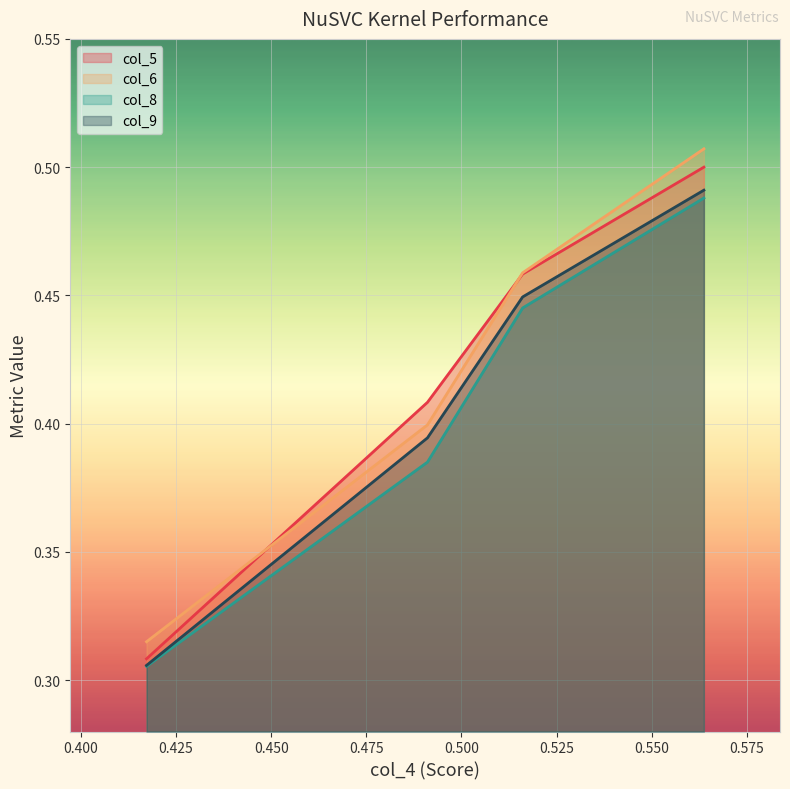

Reading left to right, list all the values displayed in this chart.

col_5: 0.3	0.4	0.5	0.5
col_6: 0.3	0.4	0.5	0.5
col_8: 0.3	0.4	0.4	0.5
col_9: 0.3	0.4	0.4	0.5